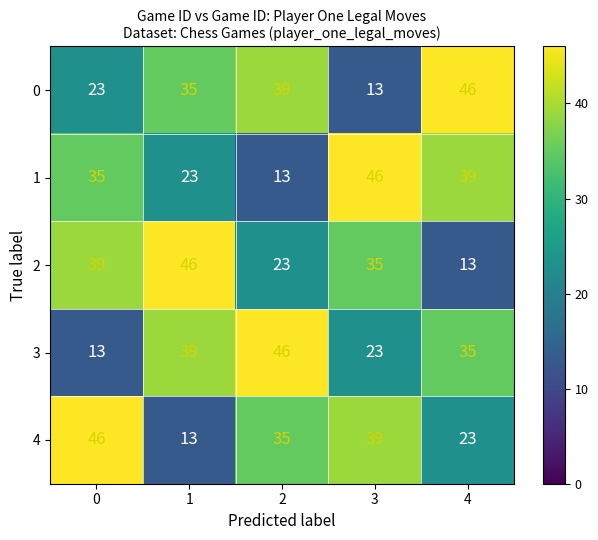

The 1 series shows 23 at 4. True or false?

False